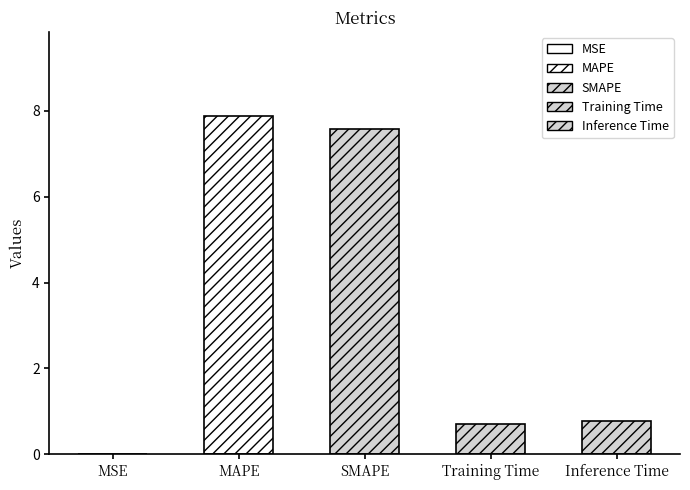

Between Training Time and Inference Time, which is larger?

Inference Time